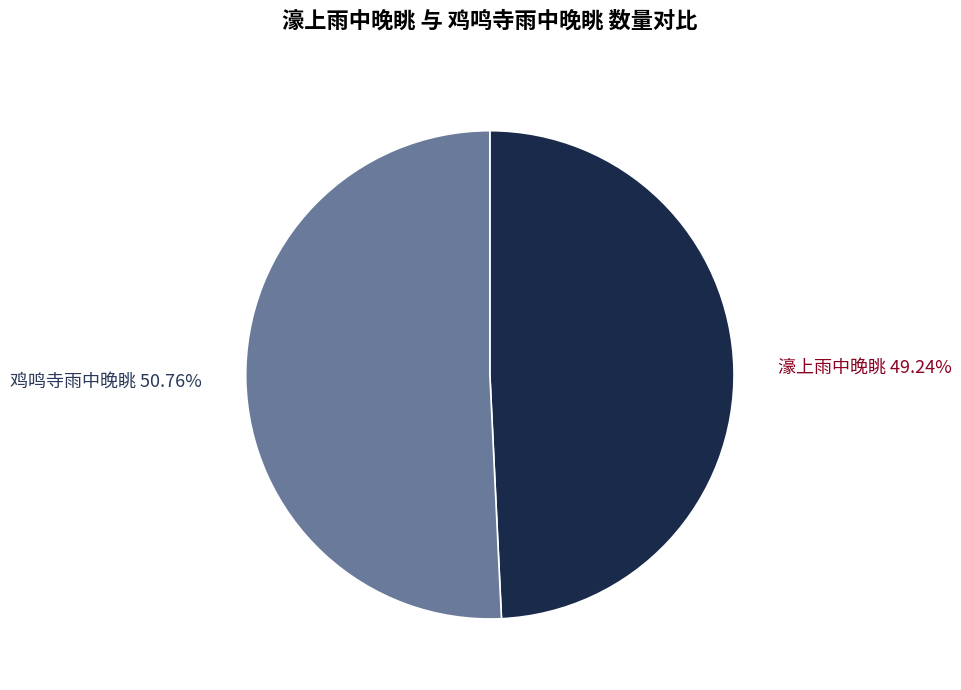

Is the sum of 濠上雨中晚眺 and 鸡鸣寺雨中晚眺 greater than half?

Yes